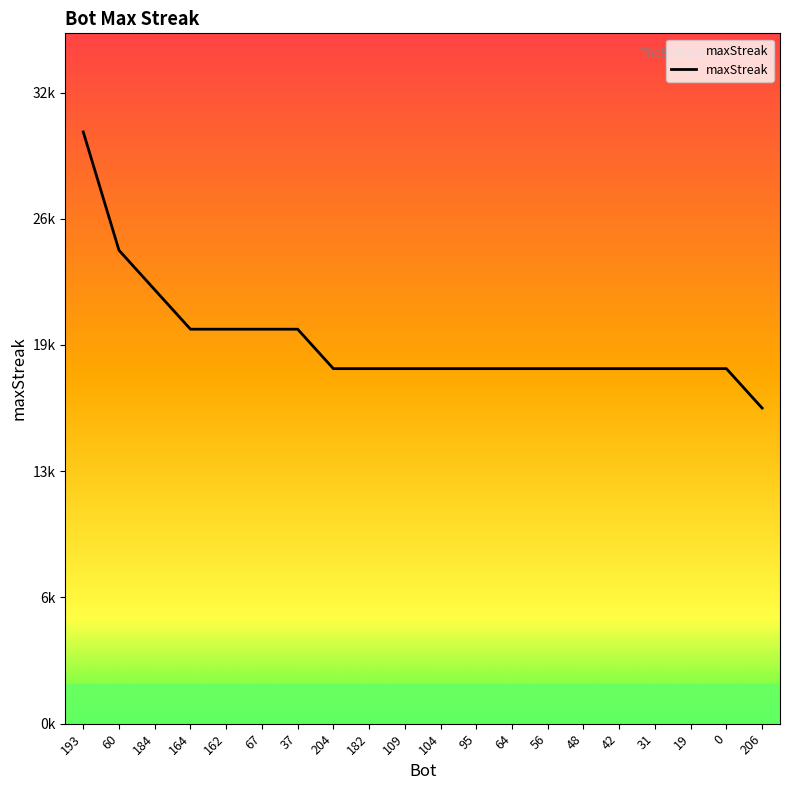

Where is the data nearest to the value 23?

60